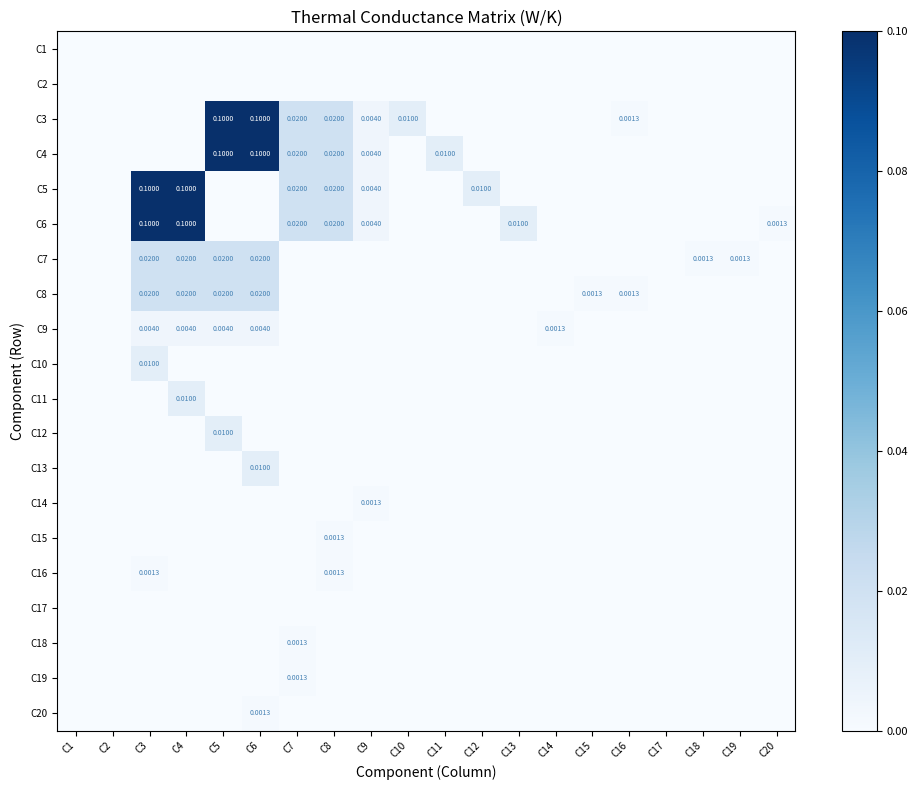

Which label corresponds to the smallest value in the chart?

C1